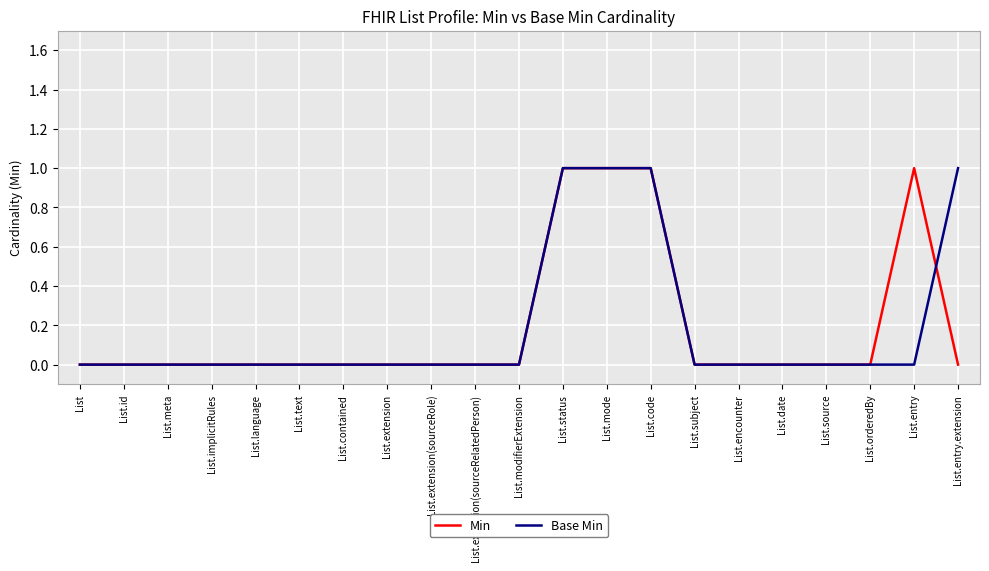

True or false: Base Min has a value of -1 at List.subject.

False